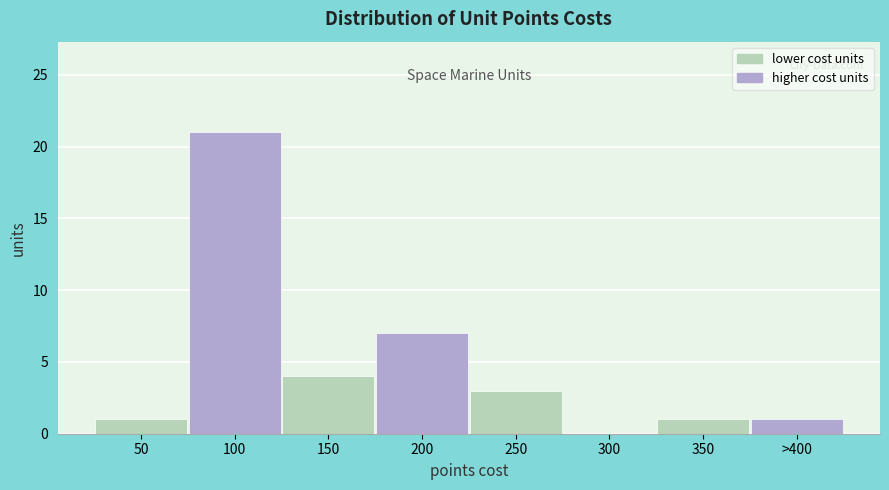

Reading left to right, what are all the values shown in this chart?

50=1	100=21	150=4	200=7	250=3	300=0	350=1	>400=1